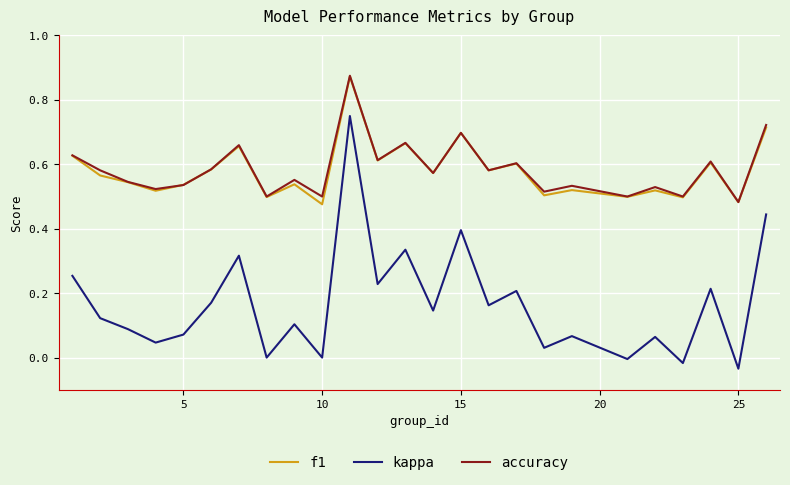

True or false: accuracy and kappa intersect in this chart.

False